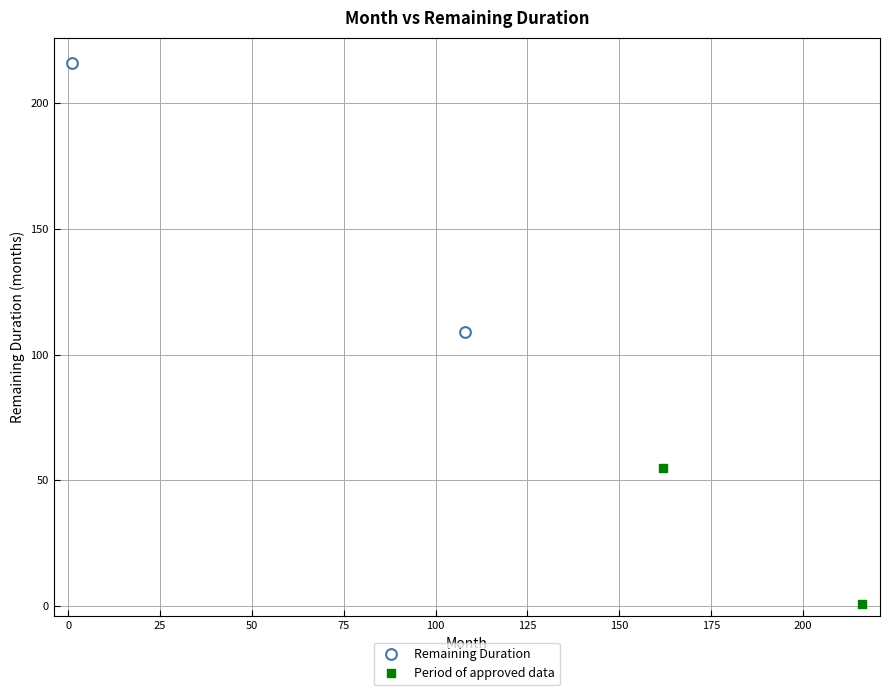

Which series has the widest spread of Y values?

Remaining Duration